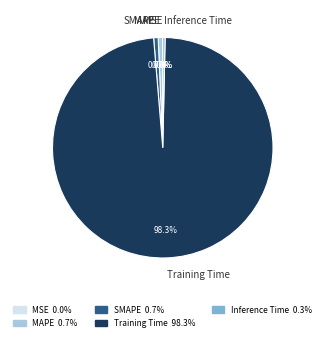

Which slice is the largest?

Training Time